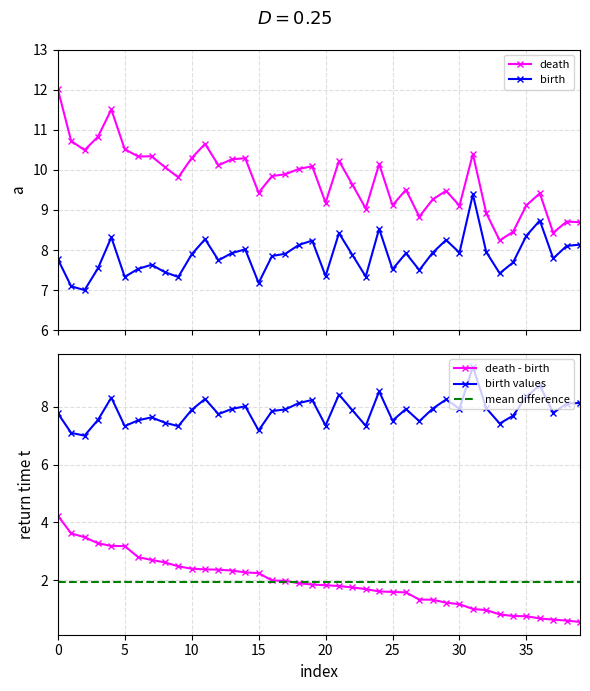

What is the difference between the highest and lowest values at 34?

0.8